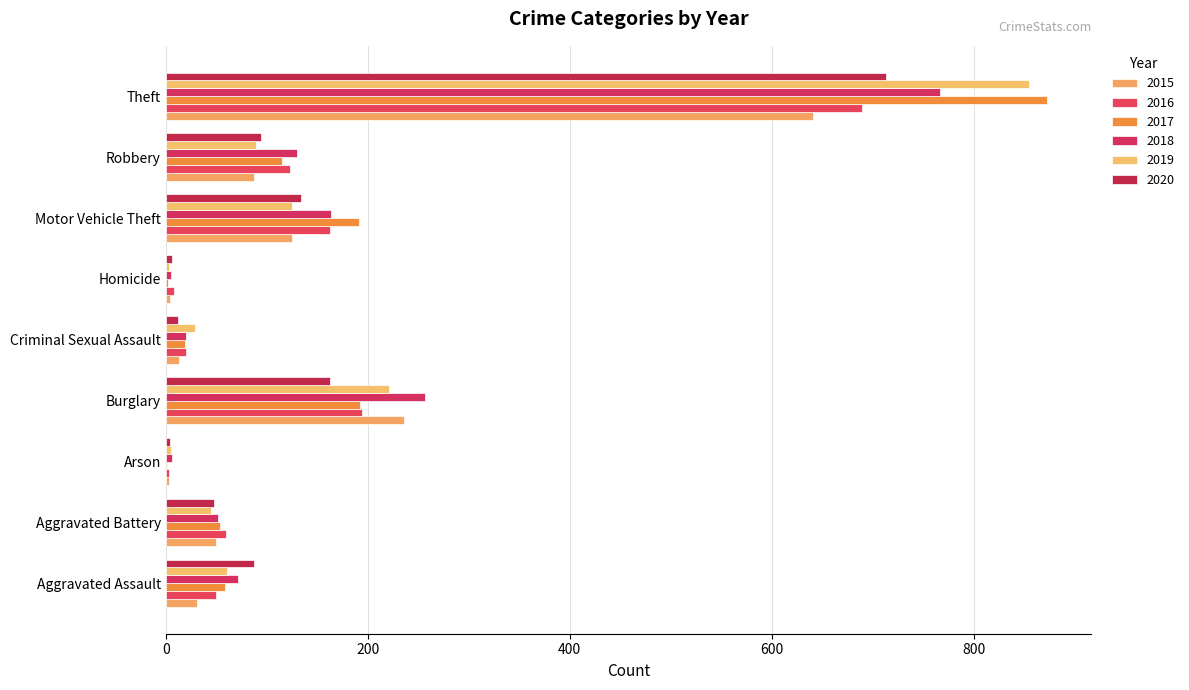

Is it true that 2015 equals 74 at Aggravated Battery?

False